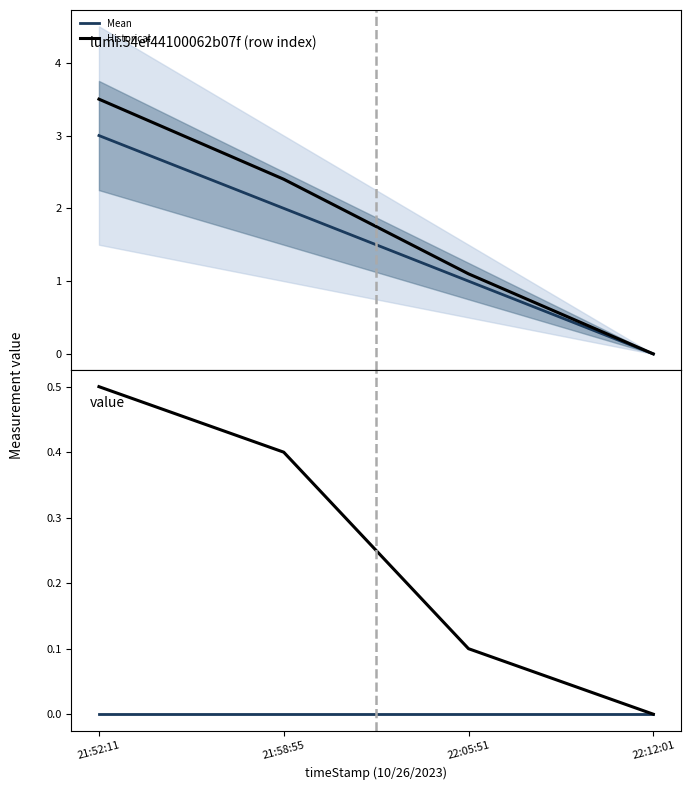

Reading right to left, extract all data points from this chart.

Mean: 0.0	0.0	0.0	0.0
Historical: 0.0	0.1	0.4	0.5